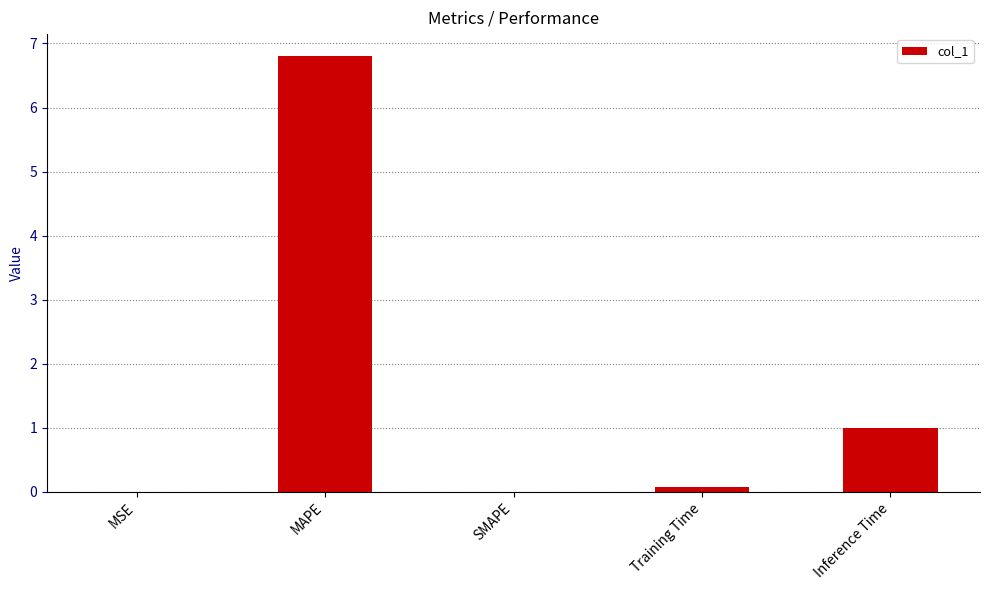

What is the change in value from SMAPE to Inference Time?

+1.0